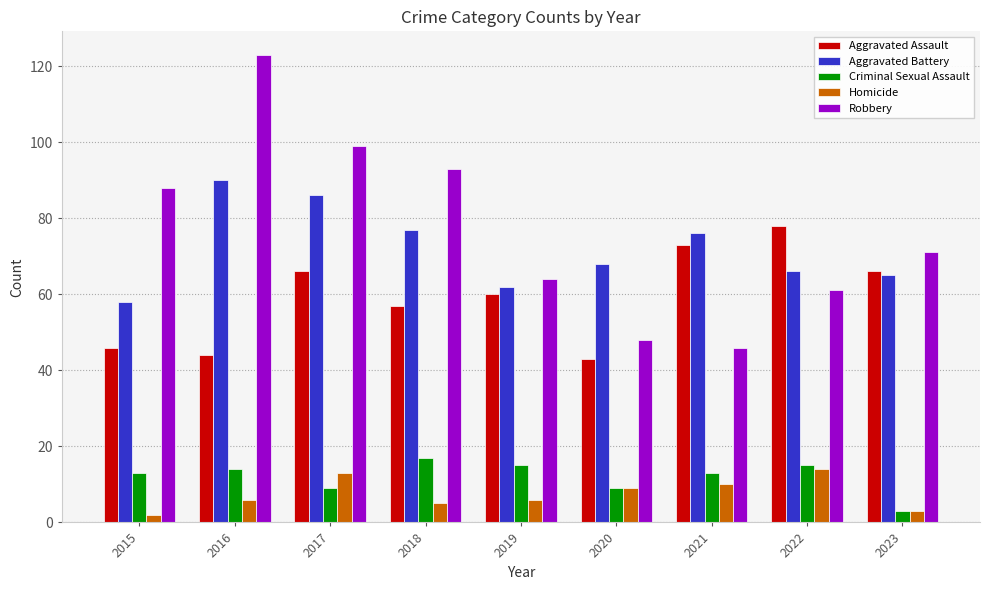

How many data points in Aggravated Battery are less than 68?

4